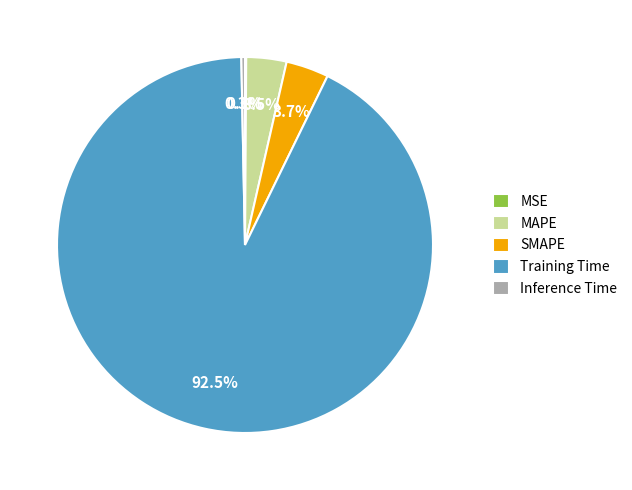

To the nearest percent, what percentage of the pie is SMAPE?

4%